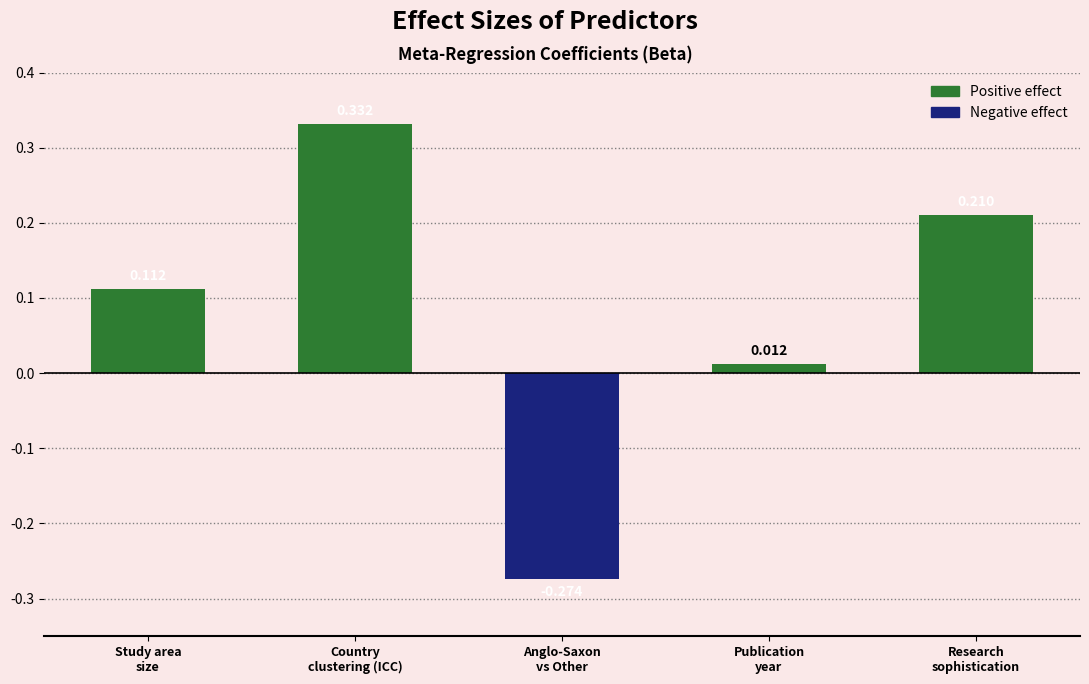

How many values are below 0?

1